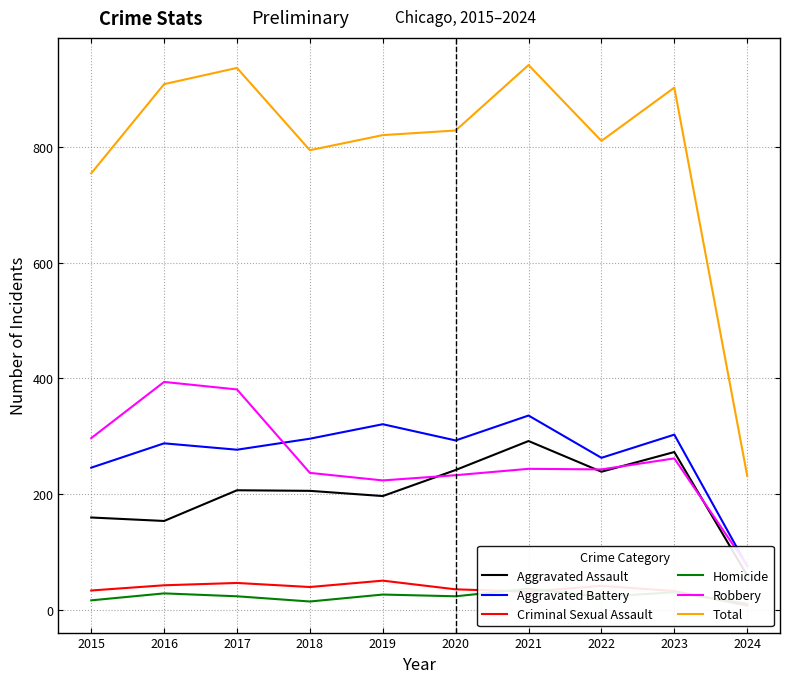

What is the difference between the highest and lowest values at 2017?

912